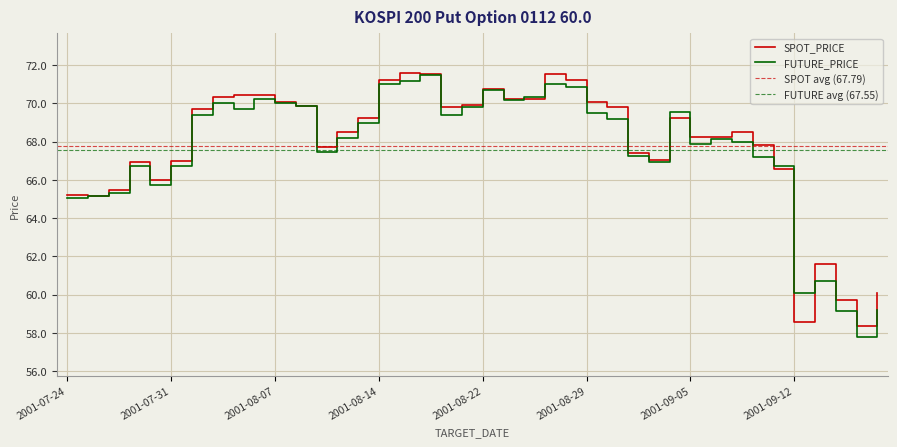

True or false: FUTURE_PRICE has a value of 34.3 at 2001-08-14.

False